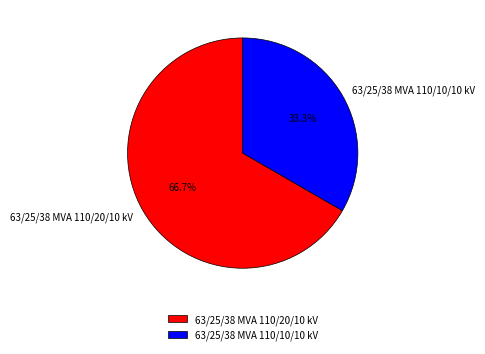

What percentage do 63/25/38 MVA 110/20/10 kV and 63/25/38 MVA 110/10/10 kV together represent?

100.0%